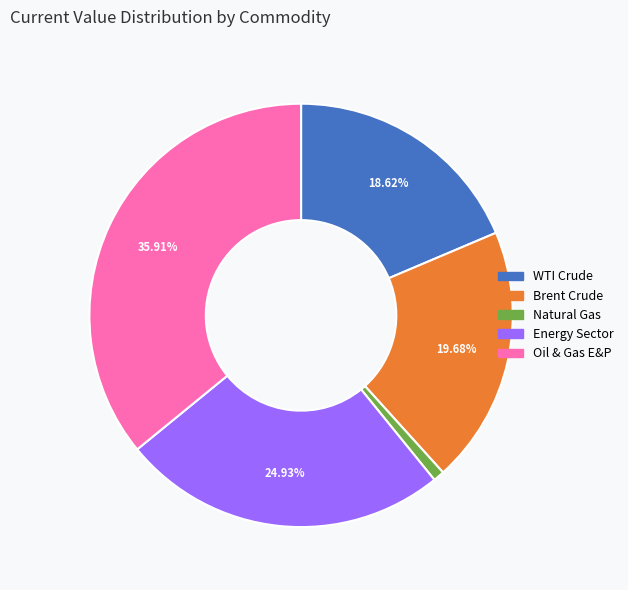

To the nearest percent, what percentage of the pie is Natural Gas?

1%